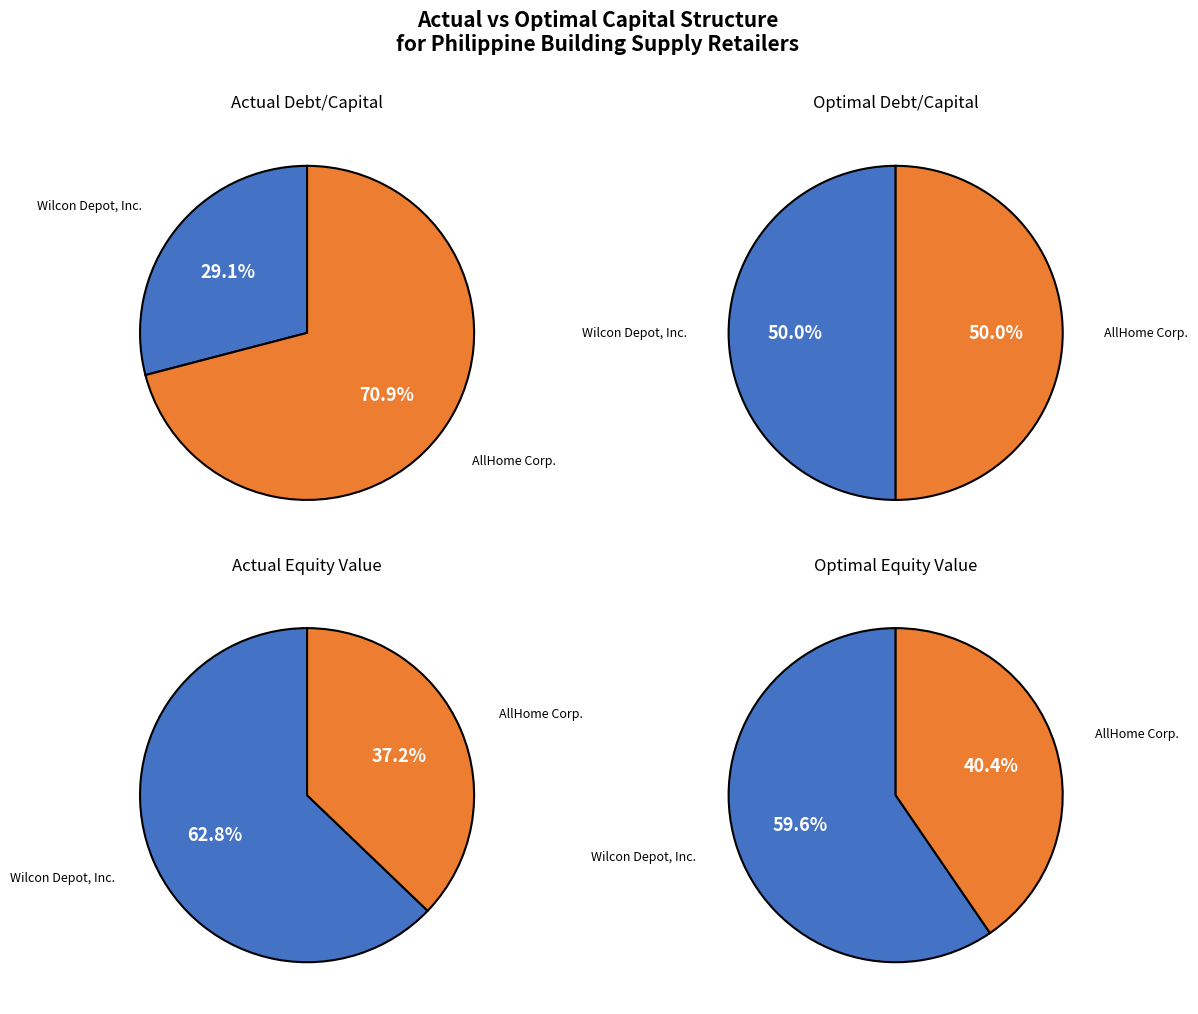

How many slices are in this pie chart?

2